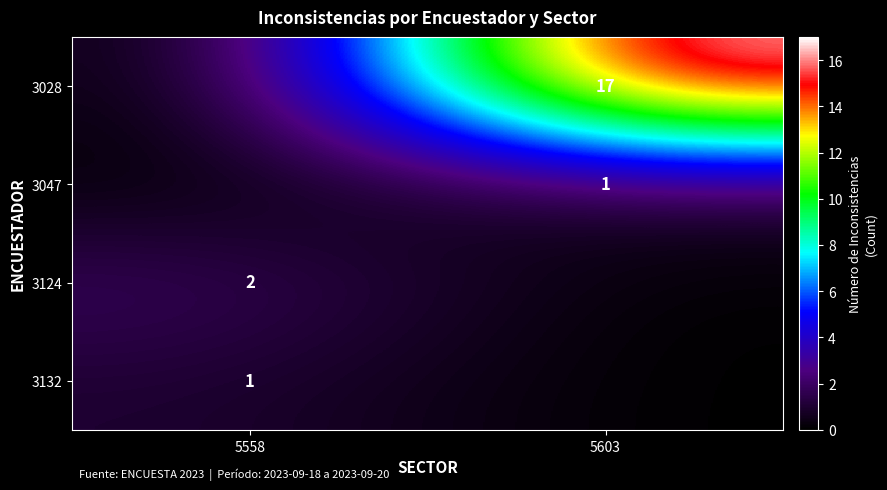

What is the difference between the highest and lowest values at 5603?

17